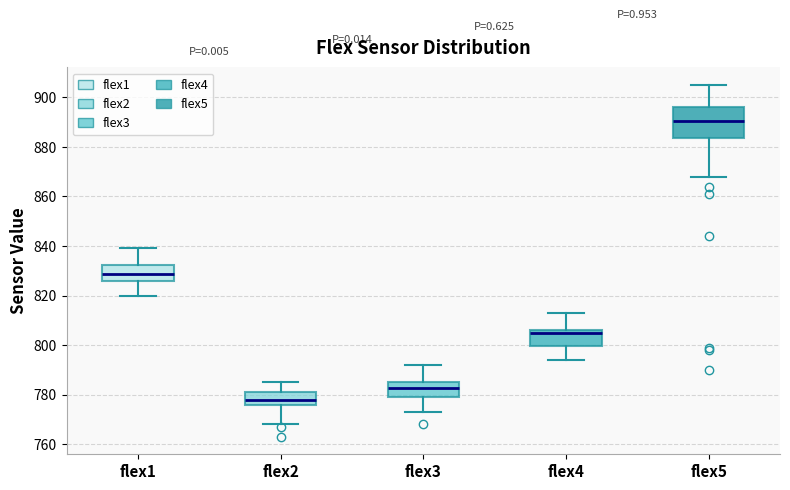

Reading left to right, read every box against the y-axis: the position of its median line, the range the box covers, and the ends of its whiskers. The values are not printed on the chart, so give them approximately, as read against the axis.

flex1: median 828, box 826 to 832, whiskers 820 to 840
flex2: median 778, box 776 to 782, whiskers 768 to 786
flex3: median 782, box 780 to 786, whiskers 774 to 792
flex4: median 806 (just below the box's upper edge), box 800 to 806, whiskers 794 to 814
flex5: median 890, box 884 to 896, whiskers 868 to 906